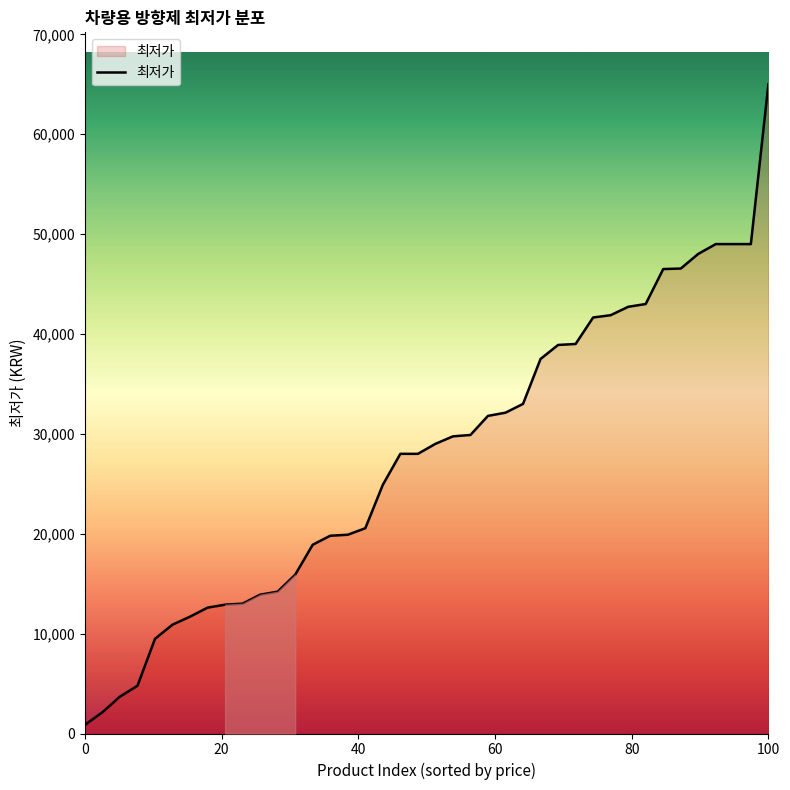

What is the maximum value shown in the chart?

65000